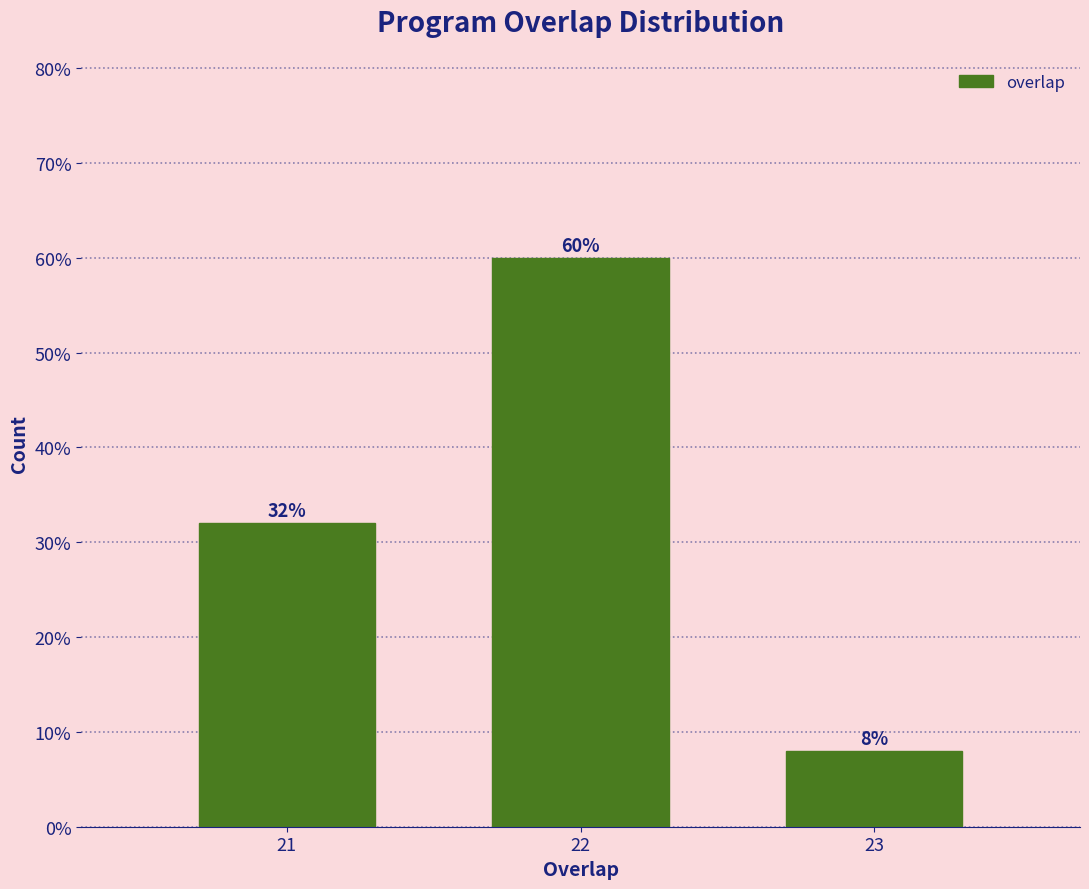

Reading left to right, transcribe all the data shown in this chart.

21=32	22=60	23=8